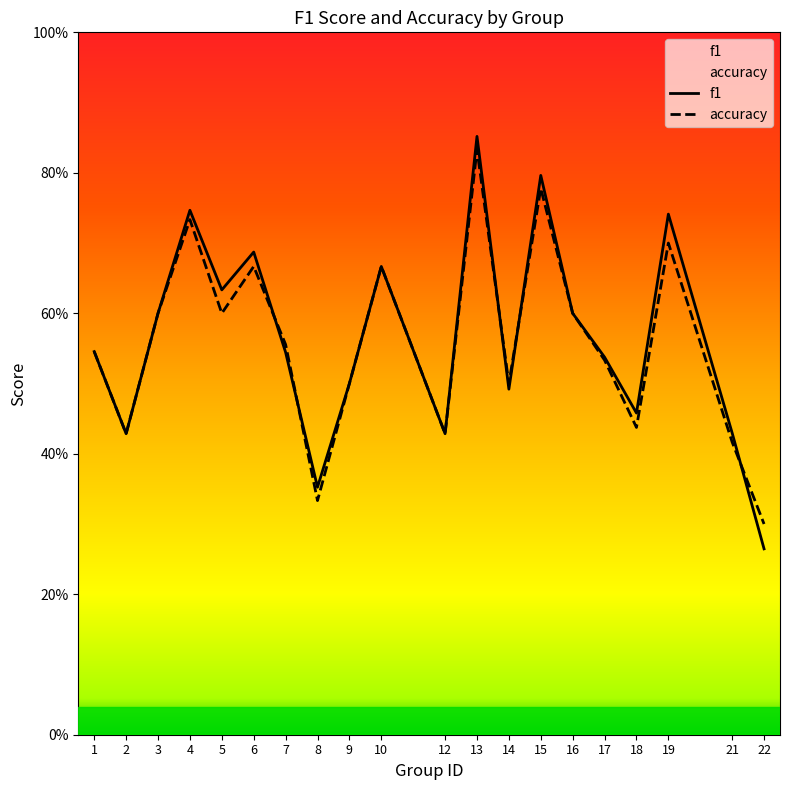

True or false: accuracy has a value of 0.3 at 22.

True